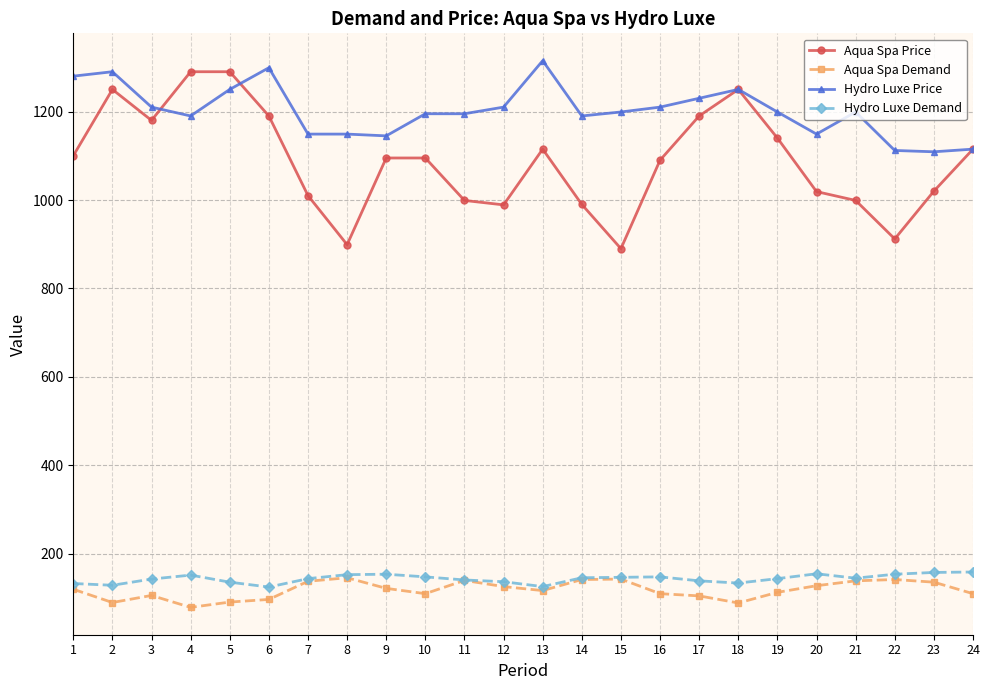

How many categories are shown in the chart?

24